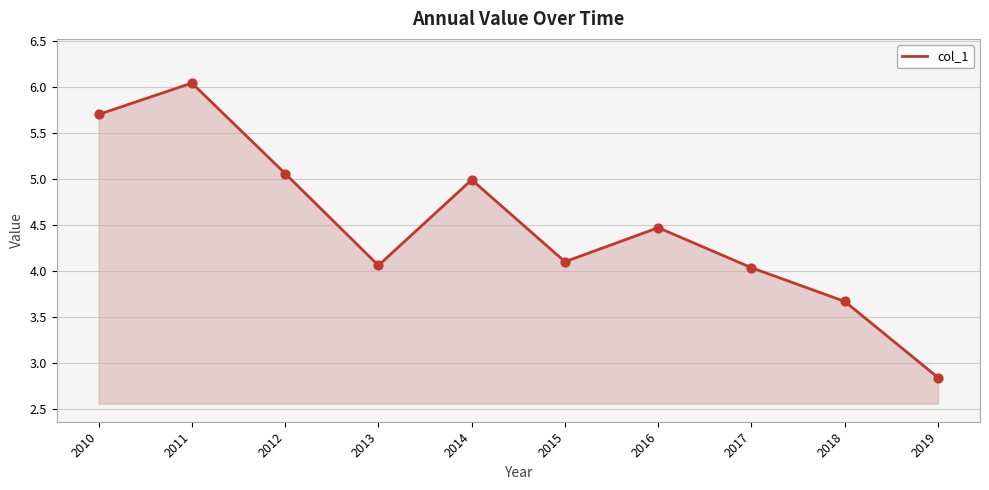

What is the ratio of the value at 2016 to the value at 2017?

1.1